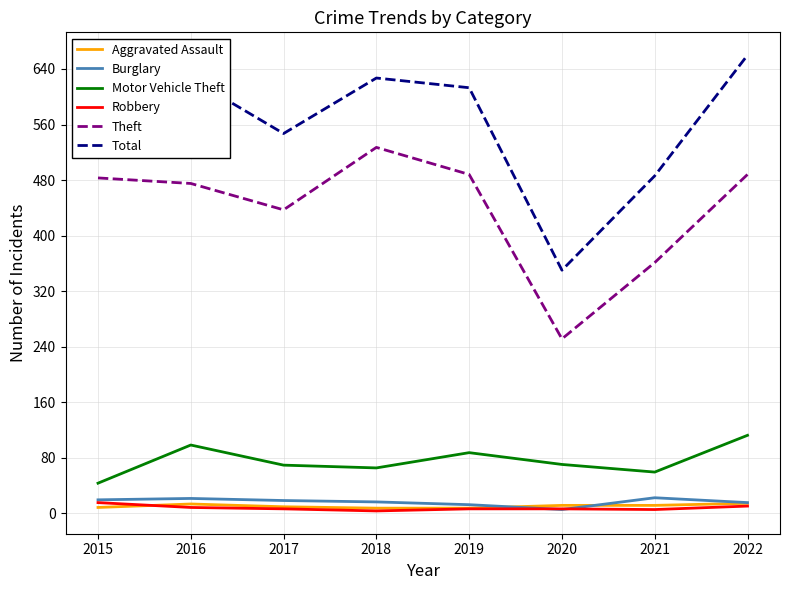

The Total series shows 613 at 2019. True or false?

True